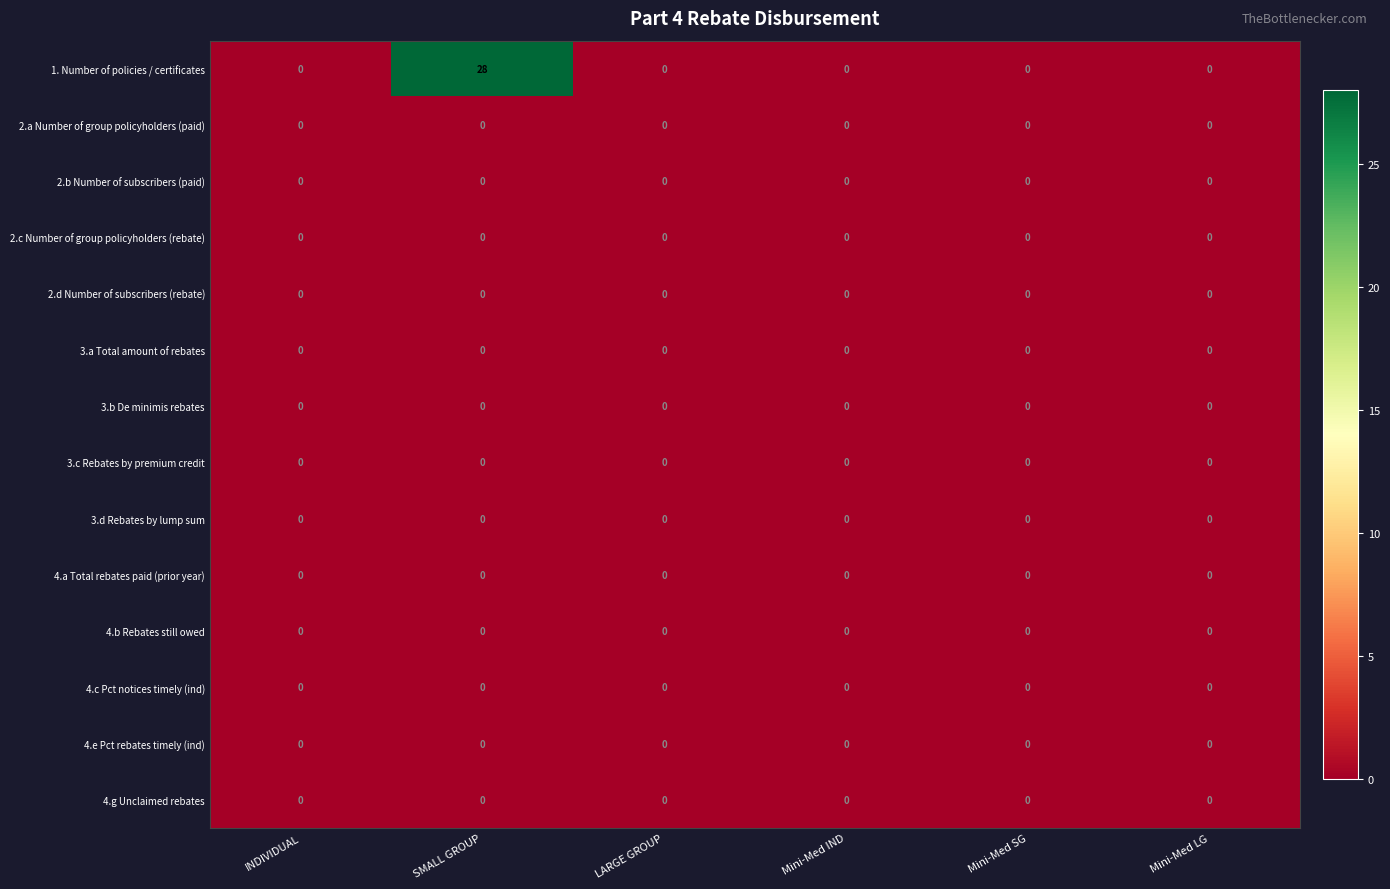

How many series are shown in this chart?

14